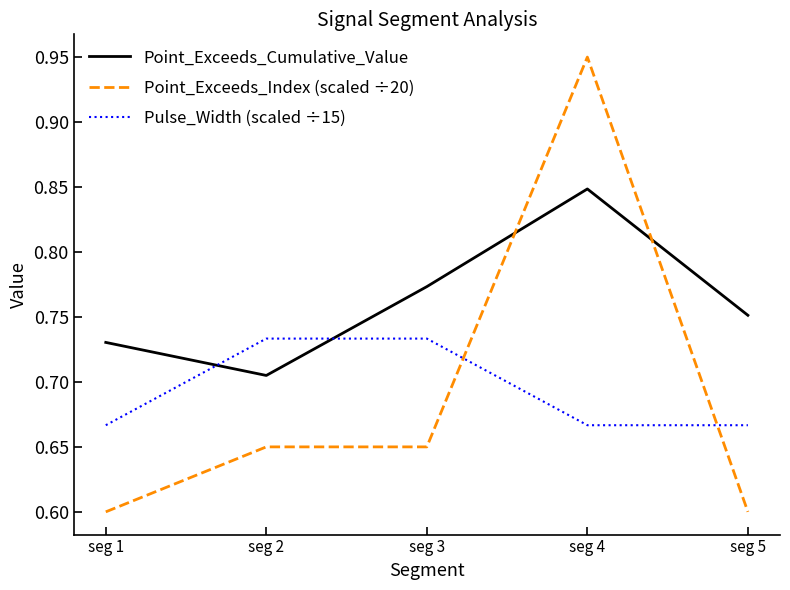

What is the lowest value of the Point_Exceeds_Index (scaled ÷20) series?

0.6